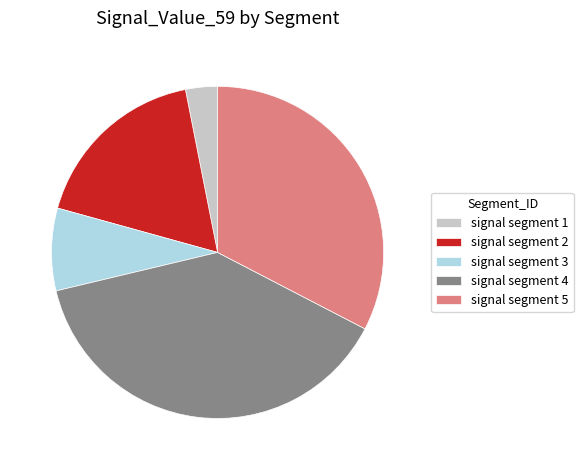

Does any single category account for the majority?

No